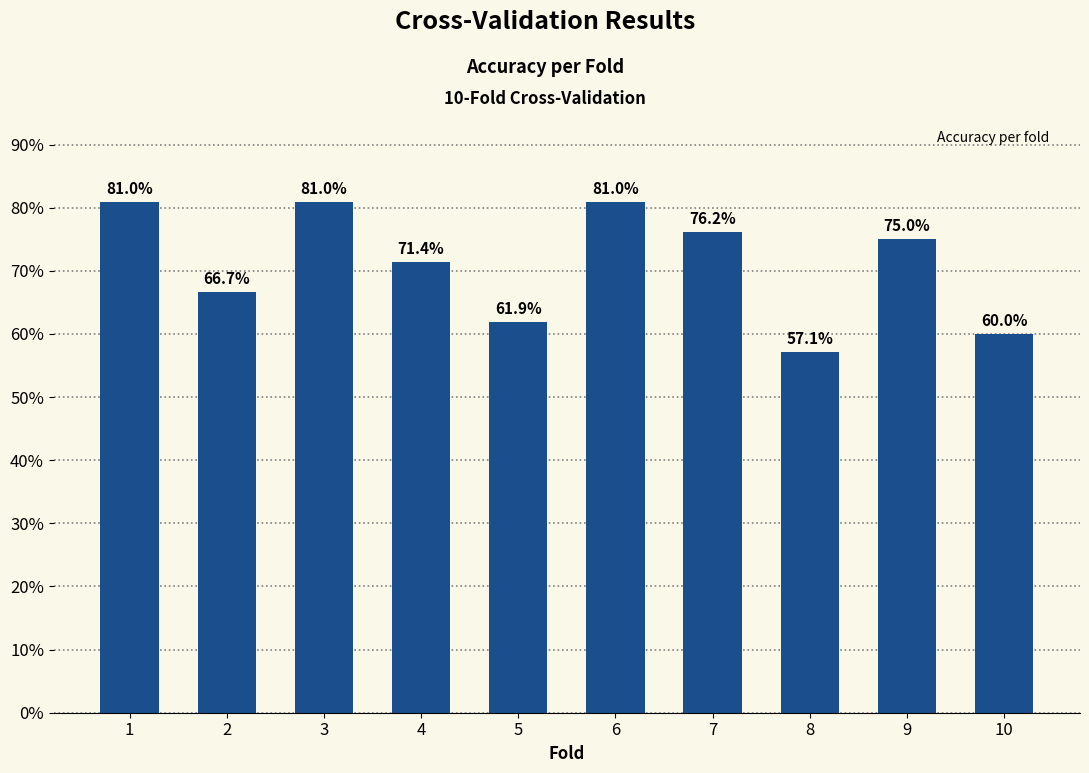

List the labels in order of value, smallest first.

8, 10, 5, 2, 4, 9, 7, 1, 3, 6